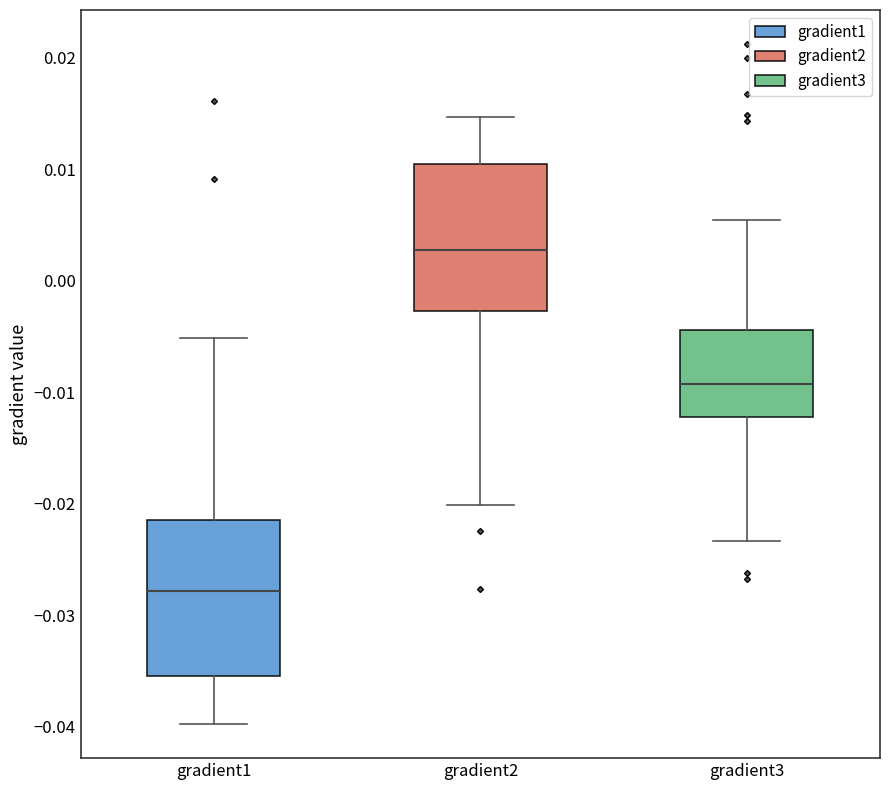

Where is the lower edge of the box for gradient1 on the y-axis? The values are not printed on the chart, so give them approximately, as read against the axis.

-0.035